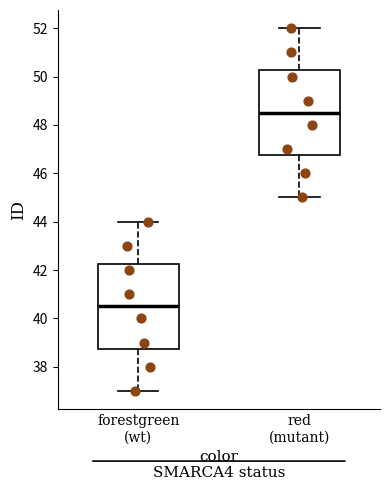

Which box has the highest median line?

red (mutant)